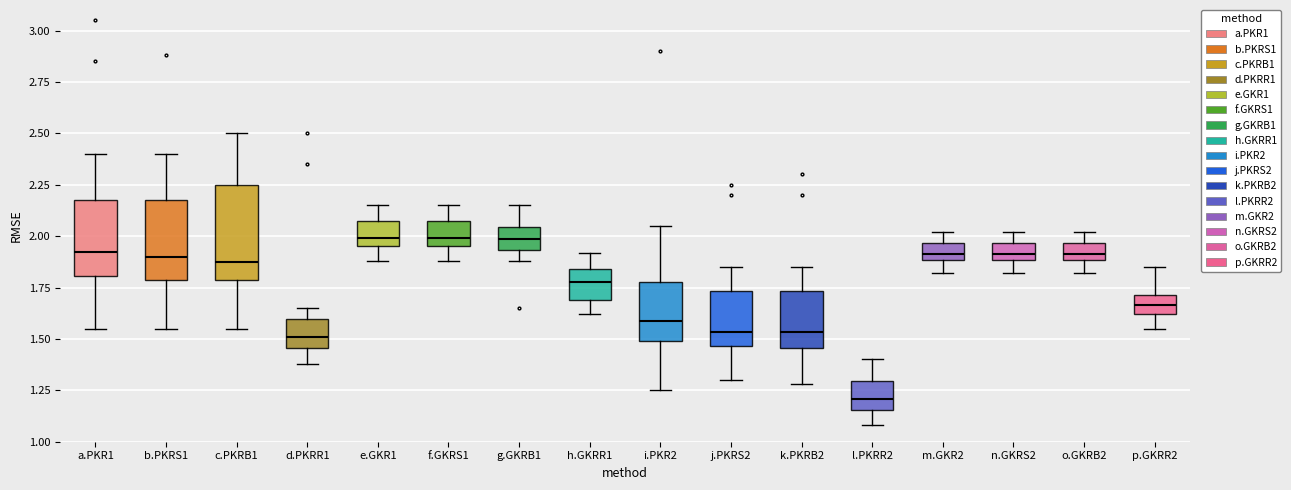

Where does the upper whisker of the box for m.GKR2 end on the y-axis? The values are not printed on the chart, so give them approximately, as read against the axis.

2.00